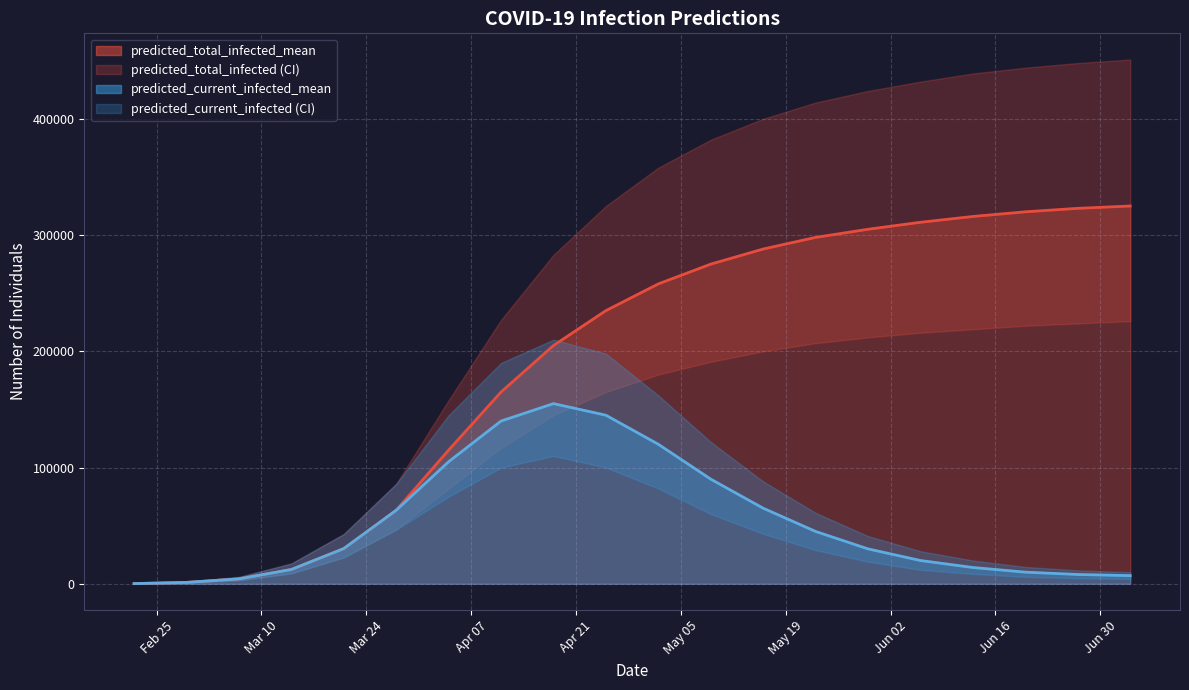

What is the label of the 8th point from the right?

2020-05-16